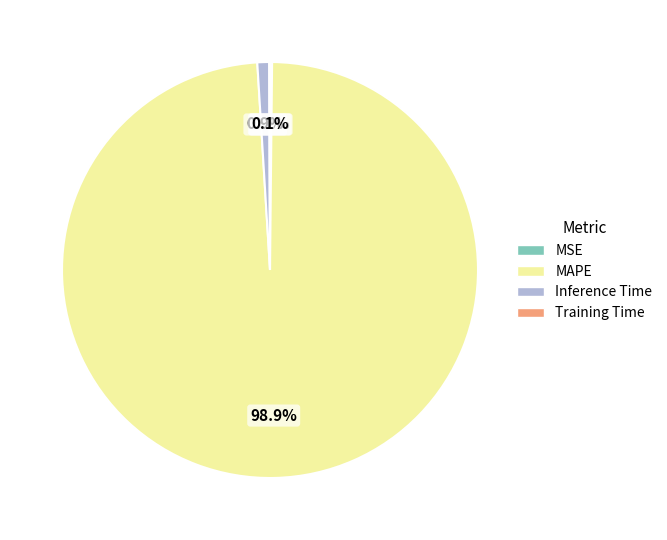

What is the largest slice in the pie chart?

MAPE